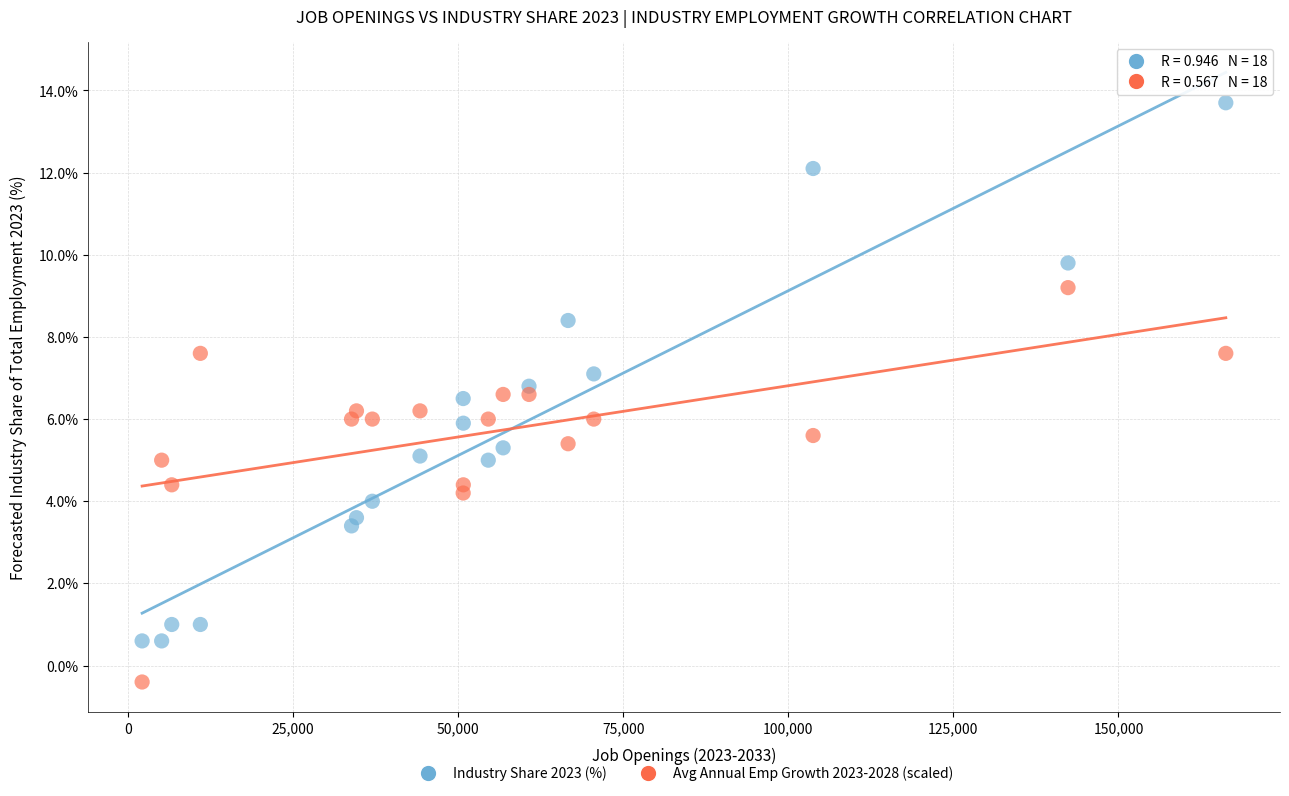

Which series contains the highest Y value?

Industry Share 2023 (%)